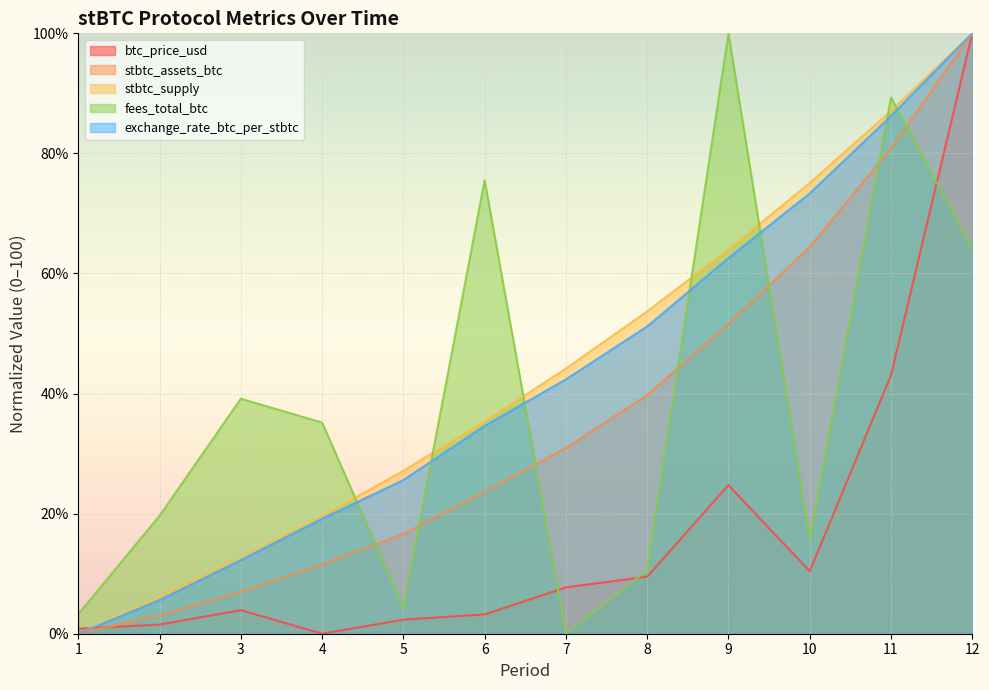

How many data points in fees_total_btc are less than 35?

6